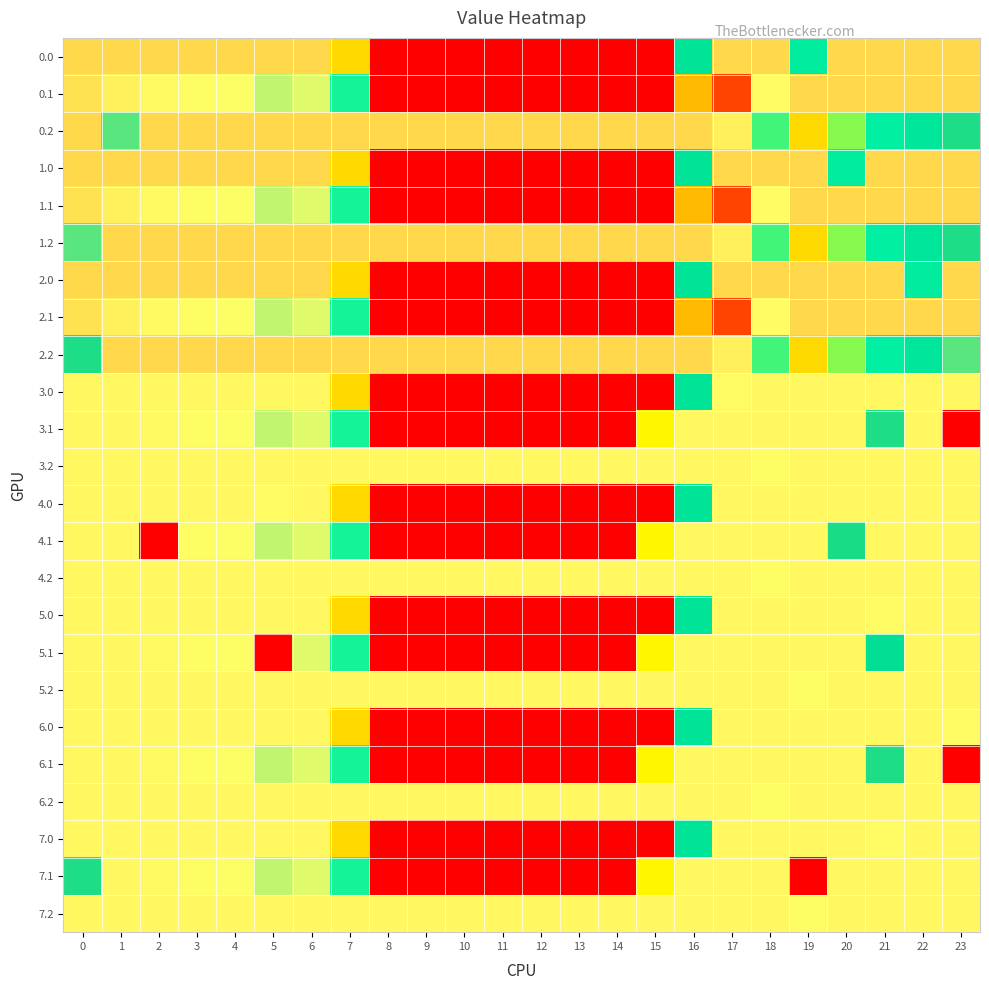

Count the number of categories in the chart.

24